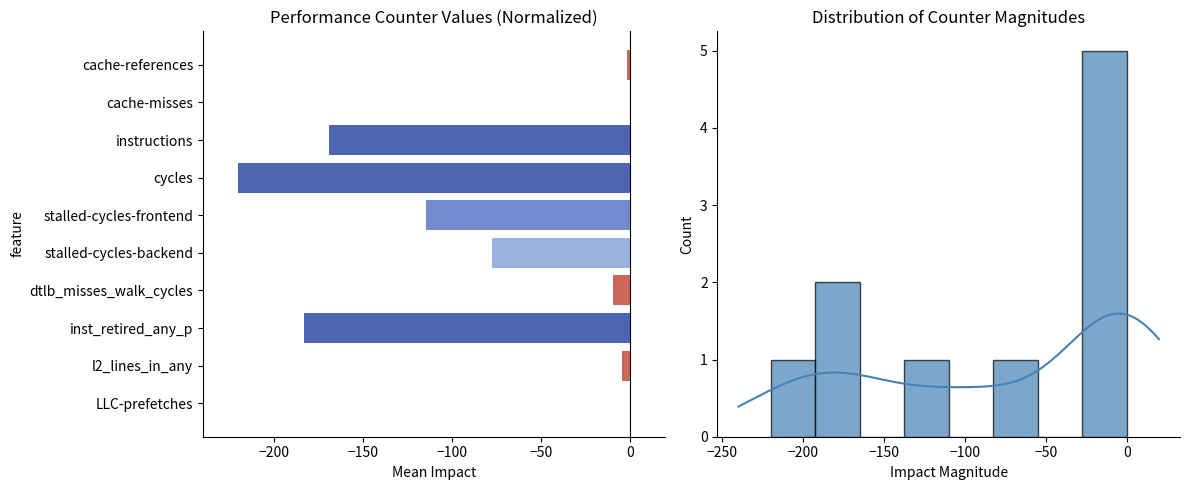

What is the difference between the values at cache-references and stalled-cycles-backend?

75.6